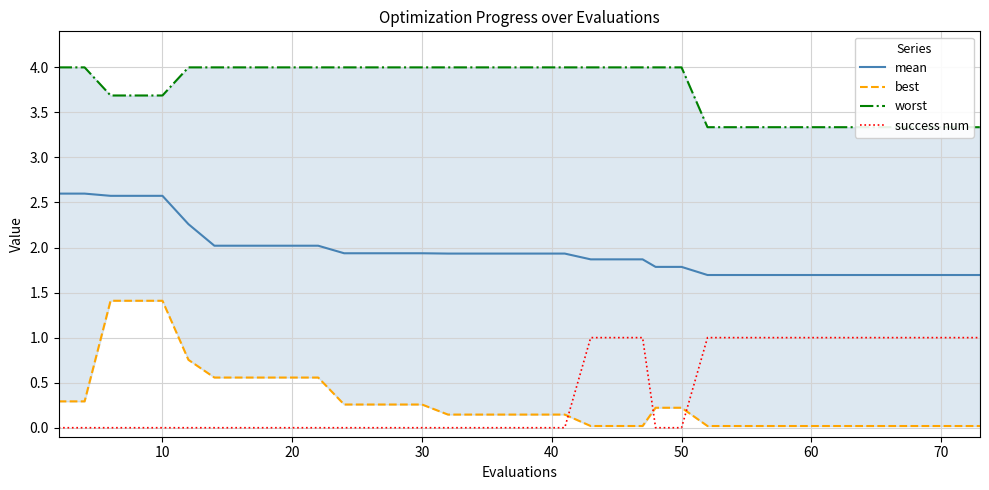

How many lines are shown in the chart?

4